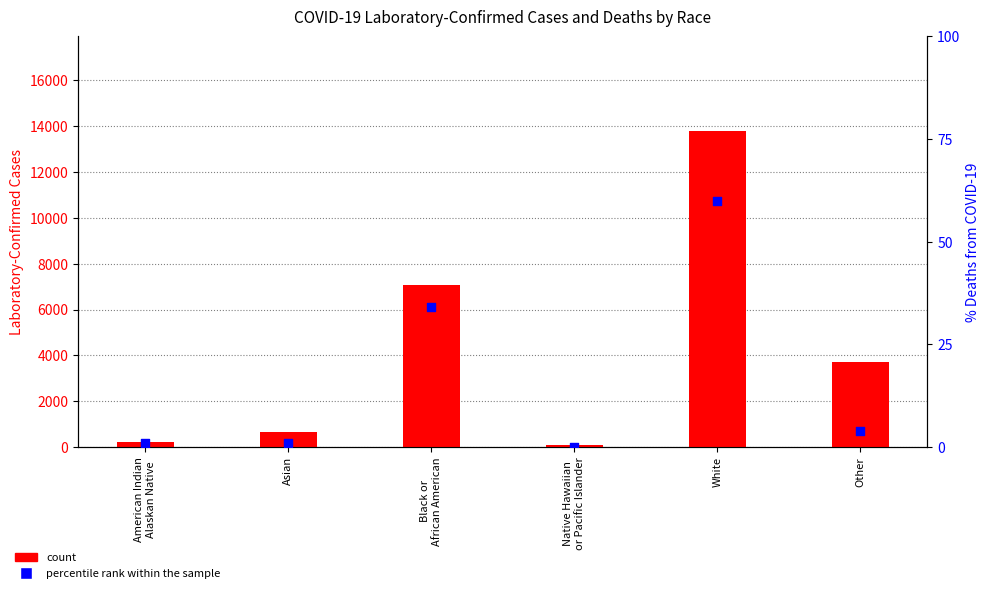

Which series has the widest spread of Y values?

count